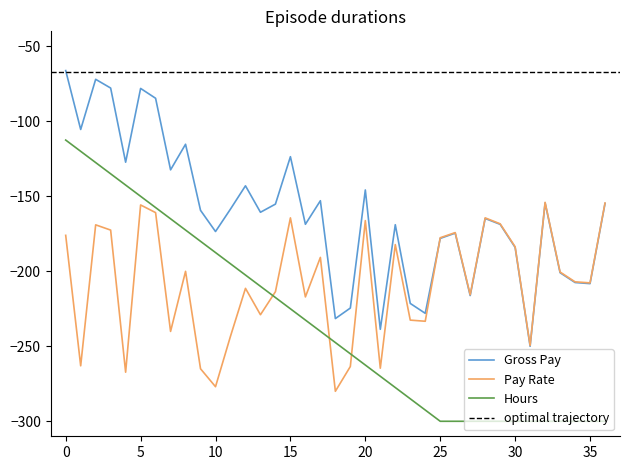

True or false: Gross Pay and Hours cross at least once.

False